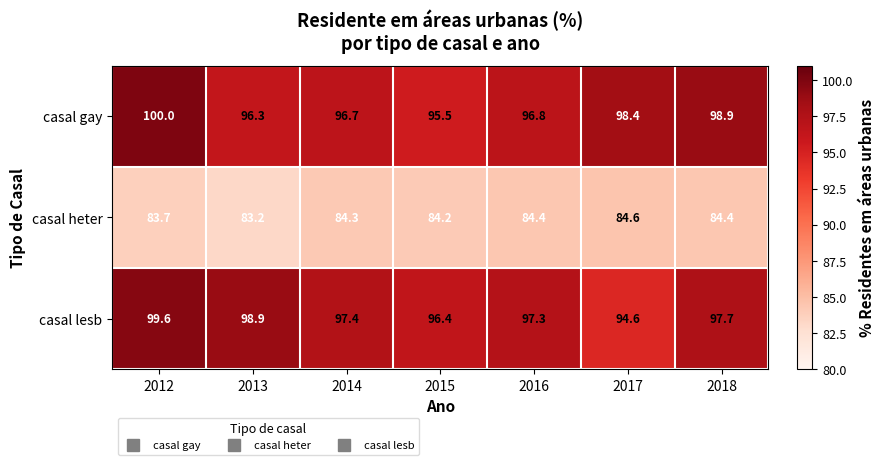

Between 2013 and 2017, which series saw the biggest shift?

casal lesb